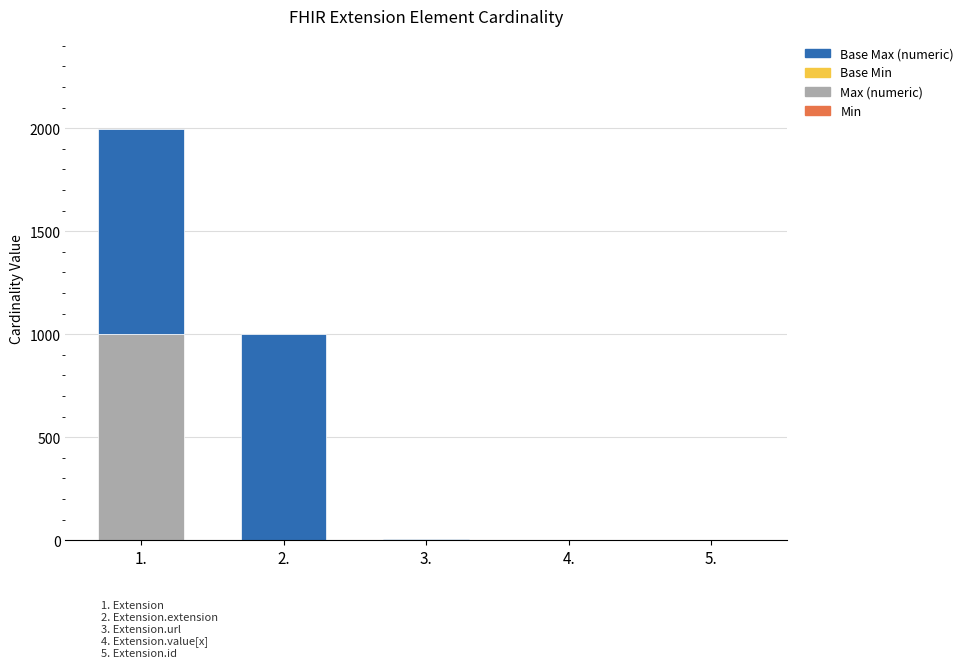

At which category is the sum across all series the highest?

1.